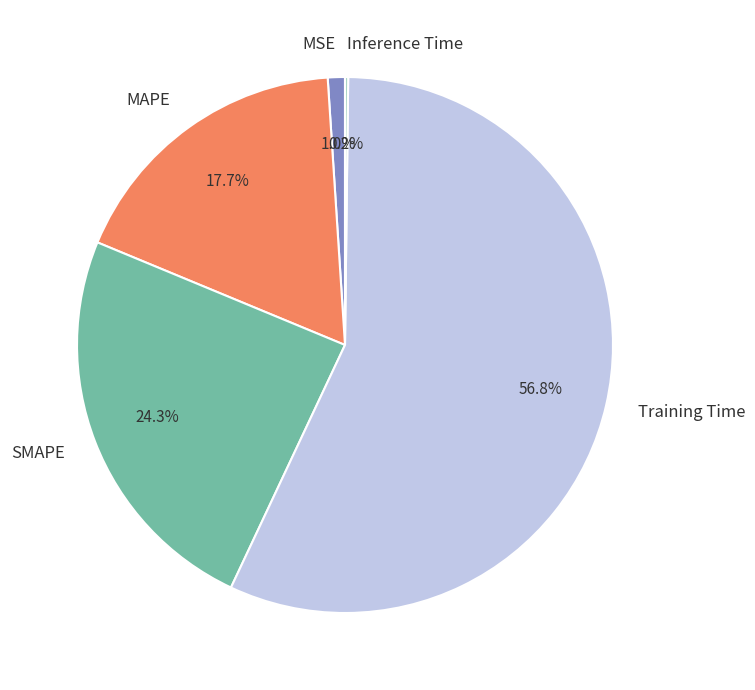

Combined, do Training Time and MSE account for over 50%?

Yes